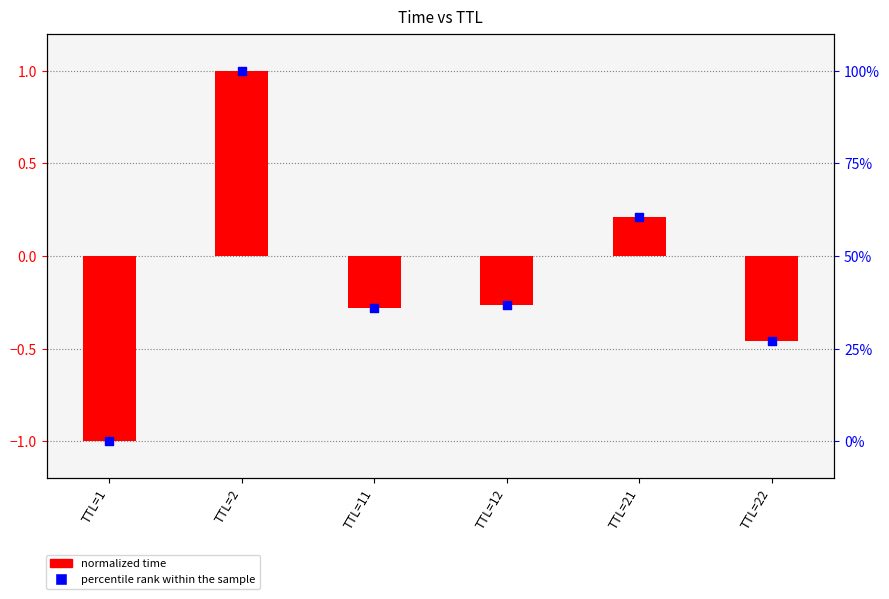

At how many categories does at least one series exceed 24?

5